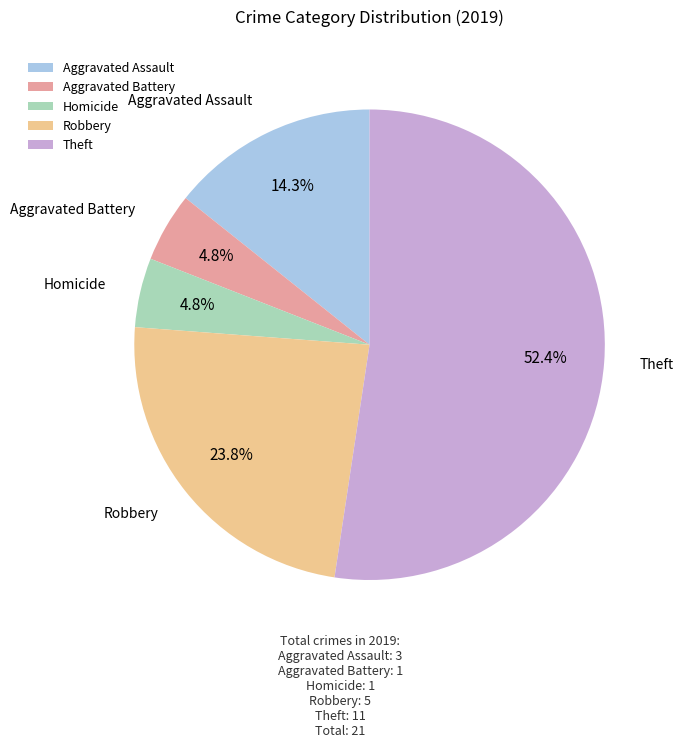

What is the largest slice in the pie chart?

Theft